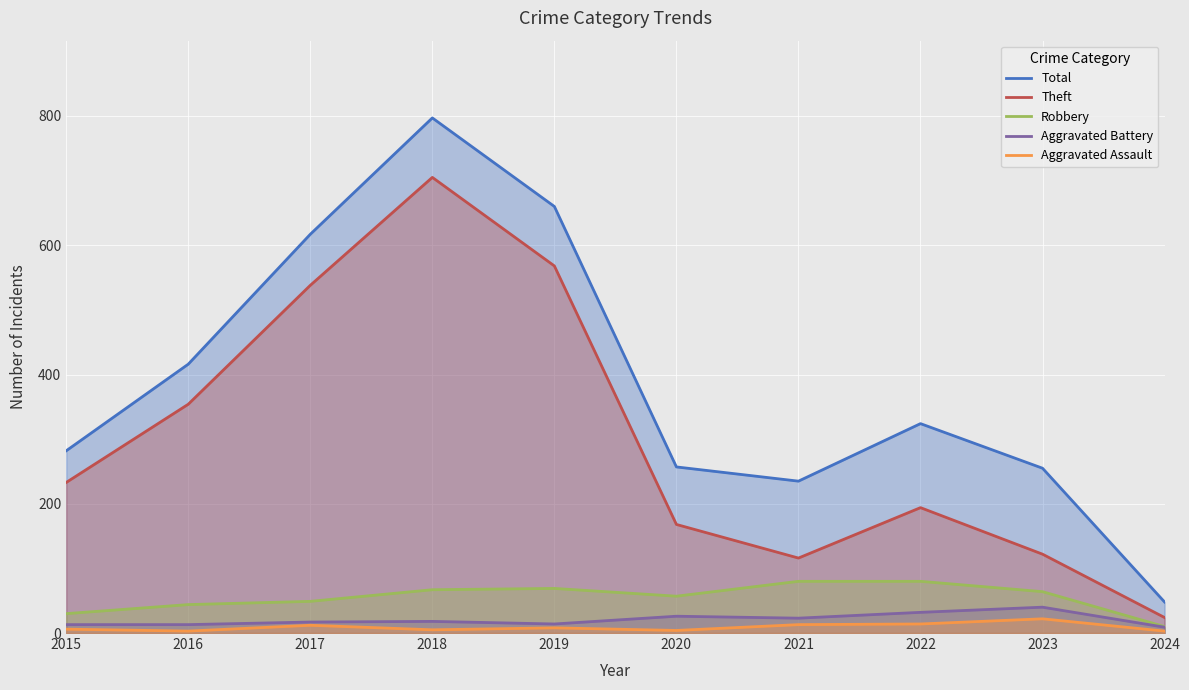

What is the spread (max minus min) of values at 2022?

310